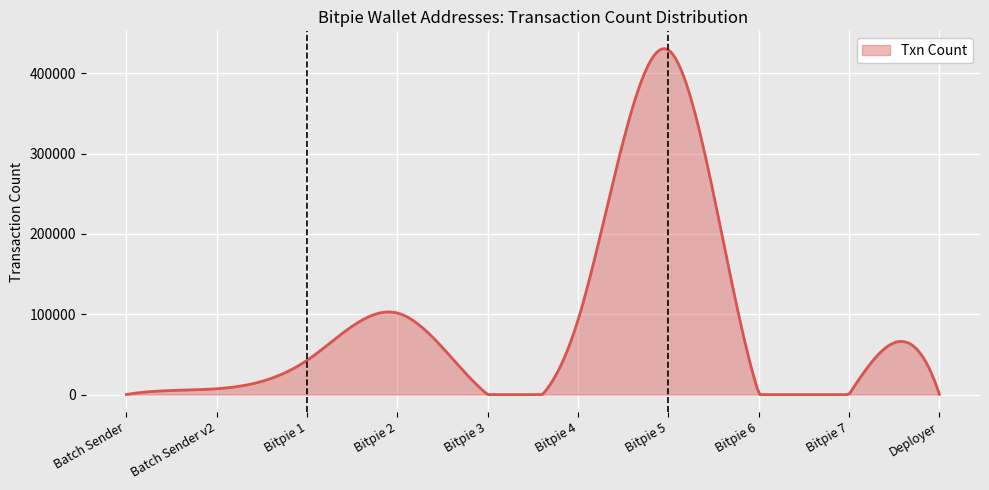

What is the maximum value shown in the chart?

430537.7